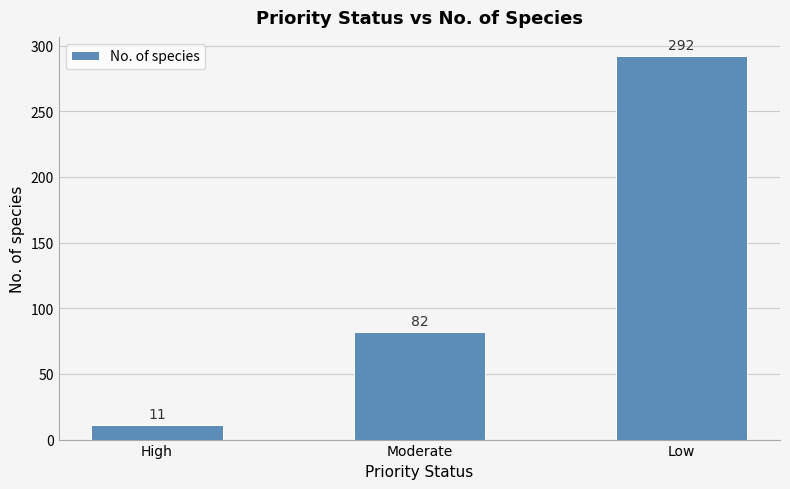

How many bars are there in total?

3